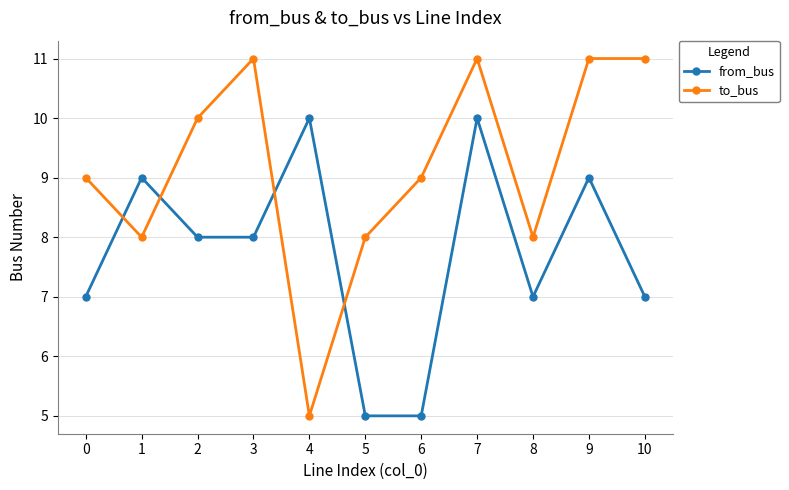

Rank the series by their maximum value, from lowest to highest.

from_bus, to_bus